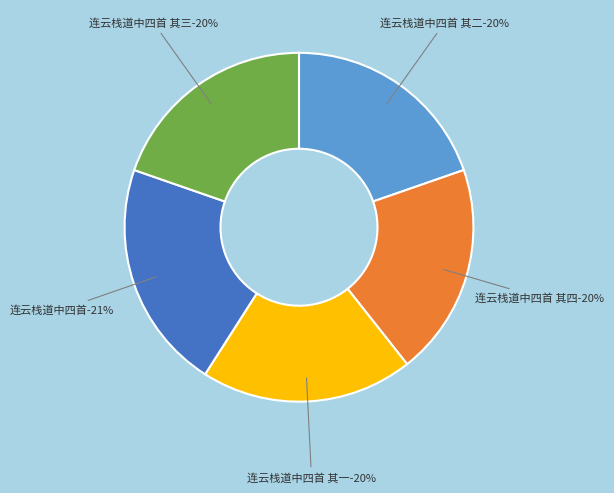

What is the largest slice in the pie chart?

连云栈道中四首